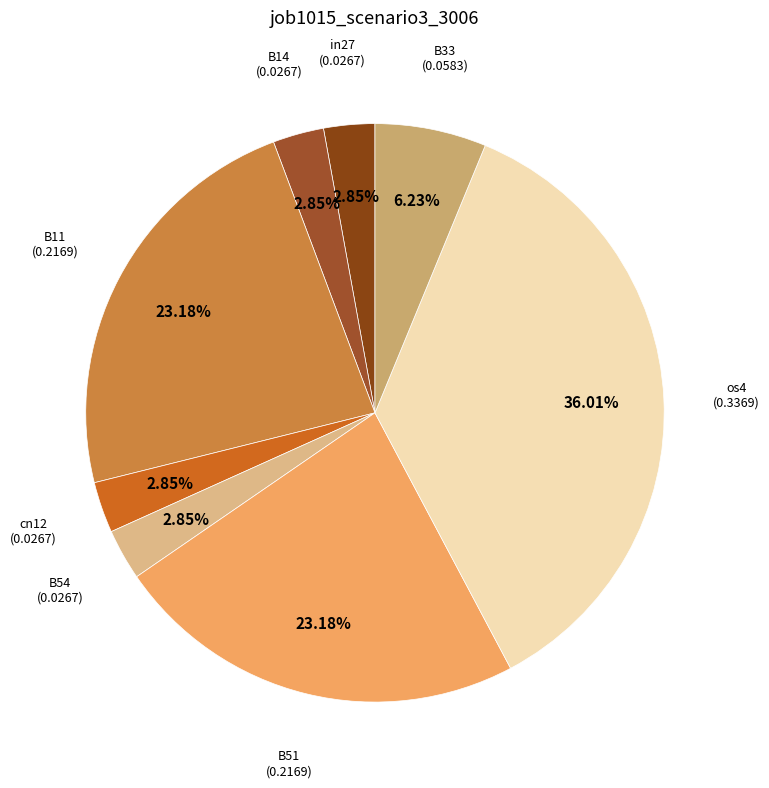

Count the number of slices in the pie.

8